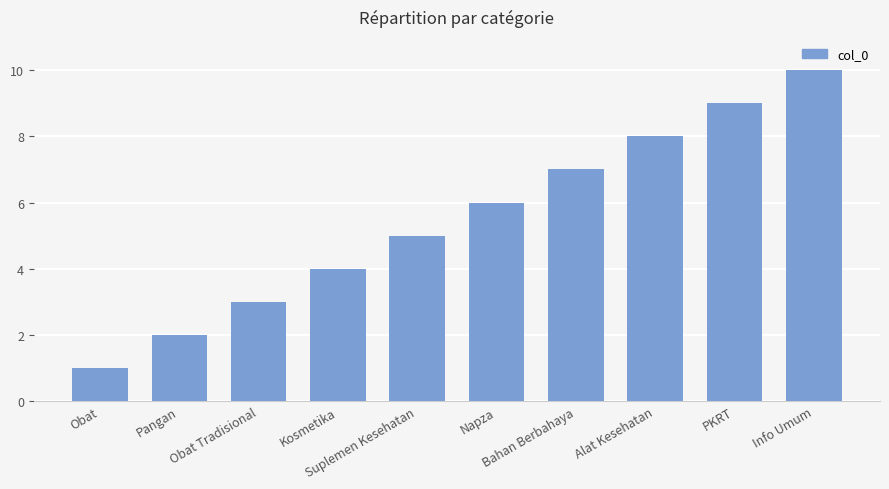

Which label corresponds to the smallest value in the chart?

Obat